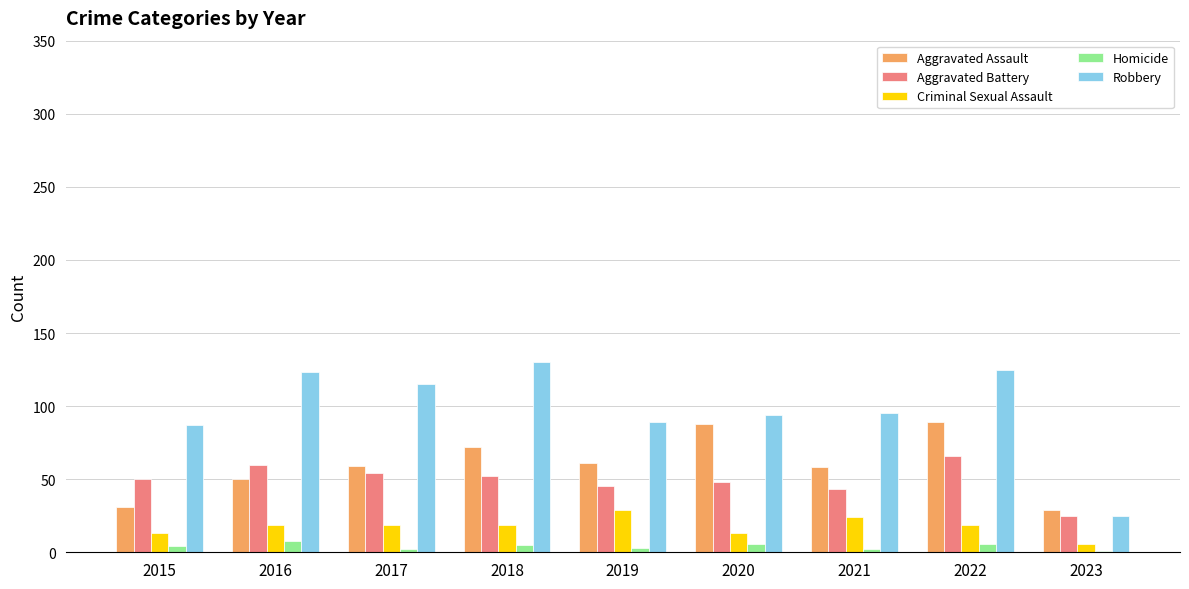

Are the bars horizontal?

No